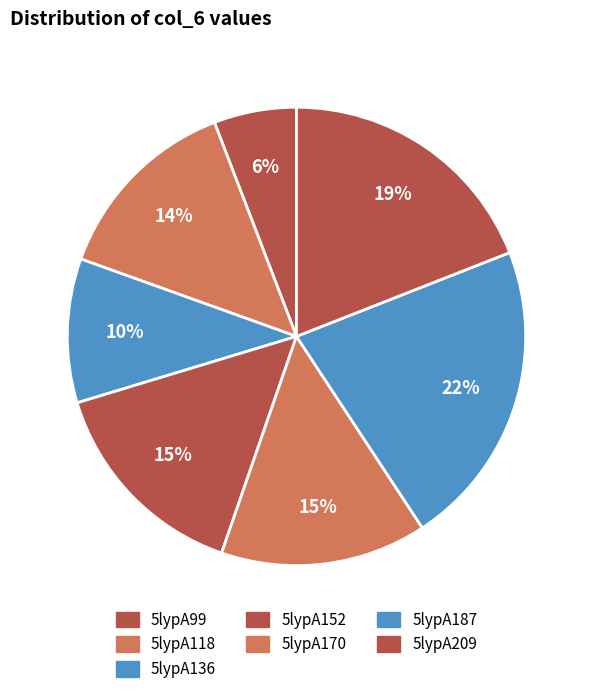

To the nearest percent, what percentage of the pie is 5lypA170?

15%